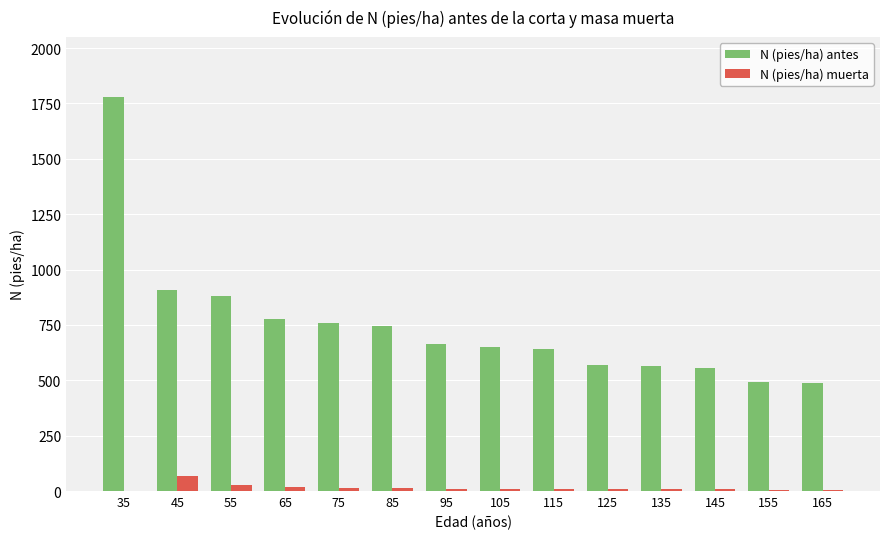

What is the sum of all N (pies/ha) antes values?

10472.7